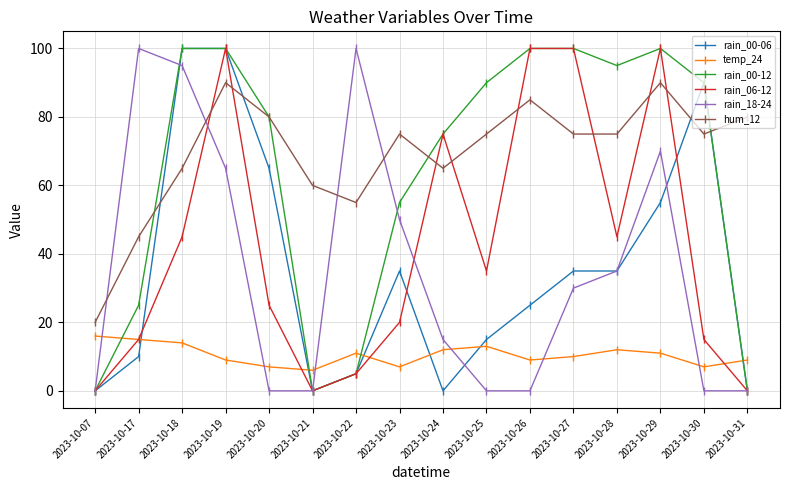

Does the chart have visible grid lines?

Yes